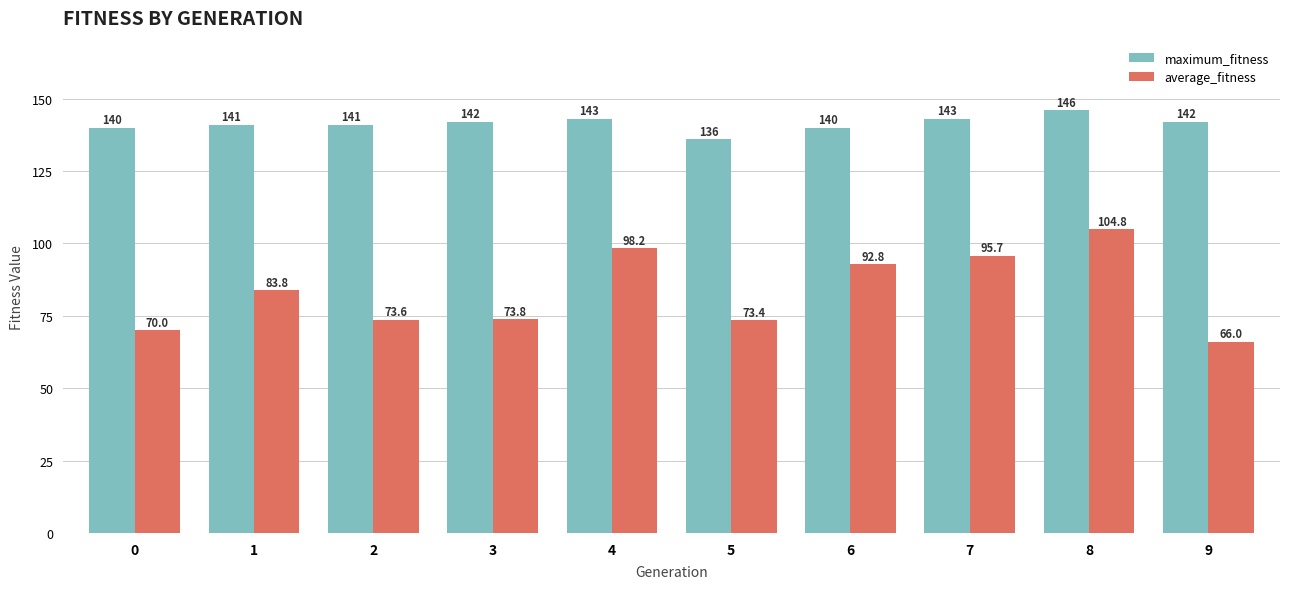

How many distinct data groups are displayed?

2